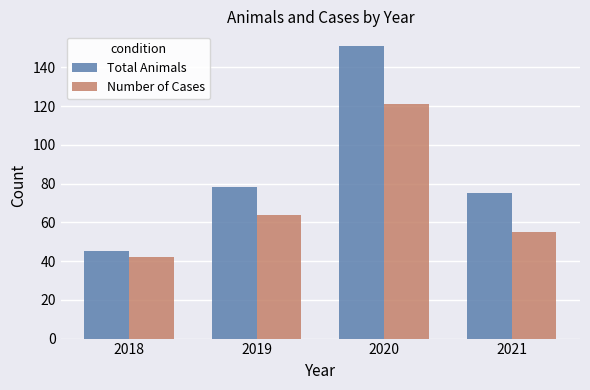

What is the minimum value for Number of Cases?

42